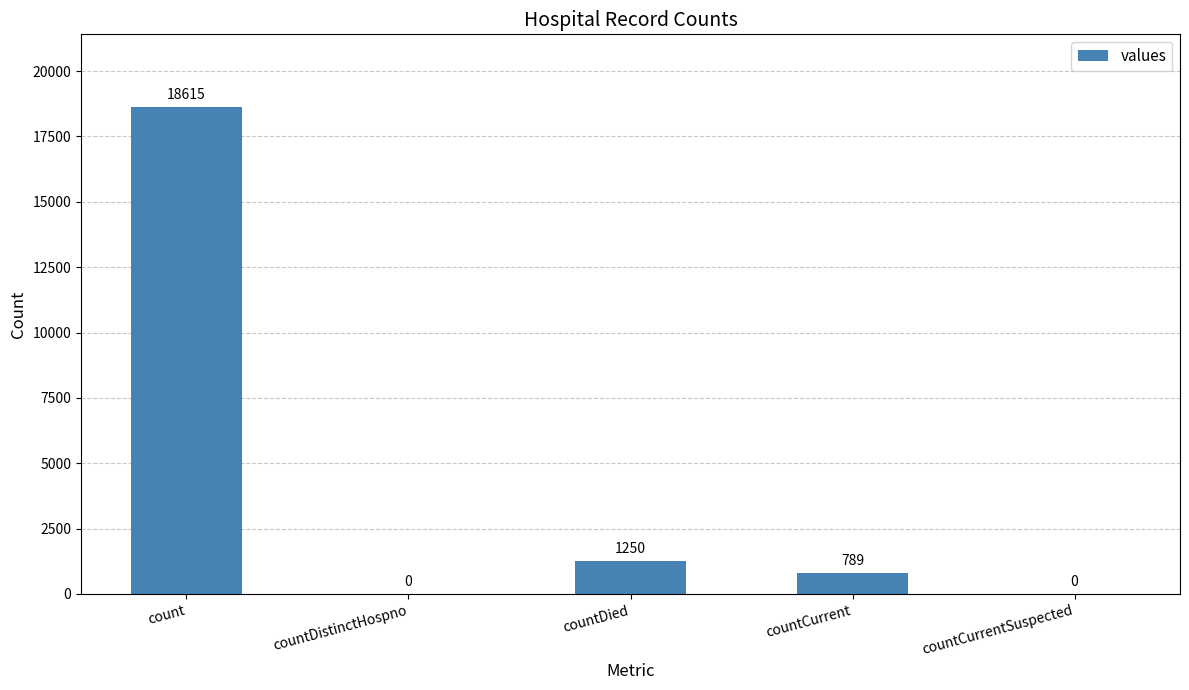

Is it true that the value at countDied is 1250?

True